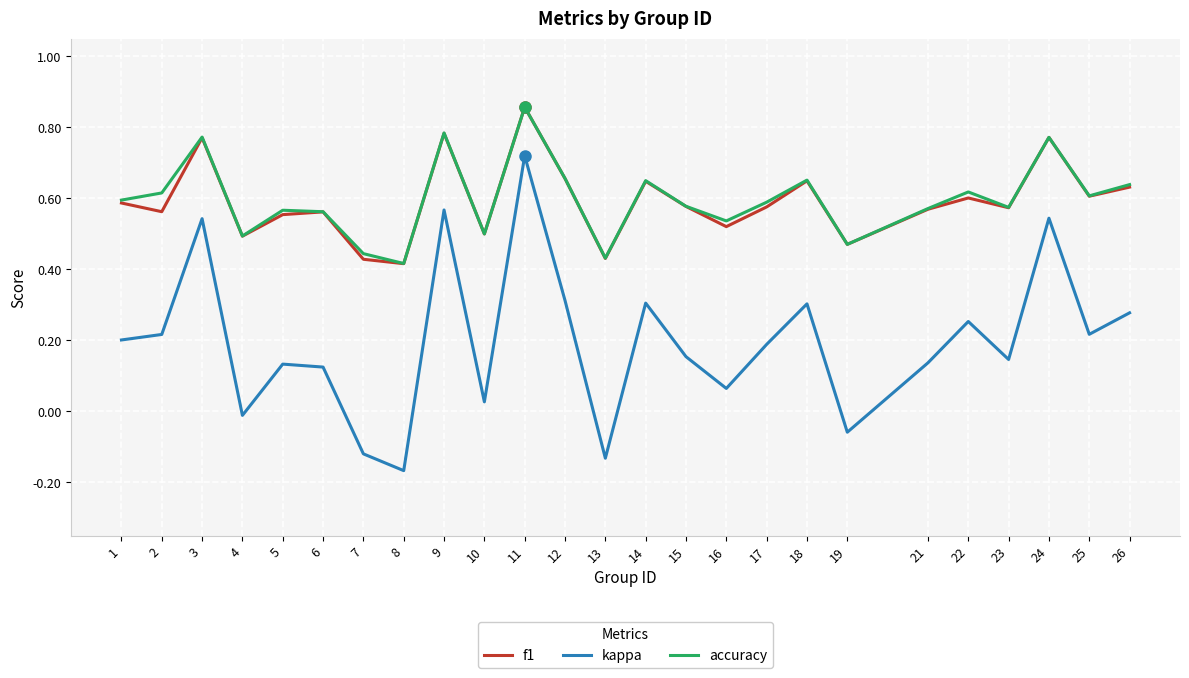

True or false: kappa and accuracy cross at least once.

False